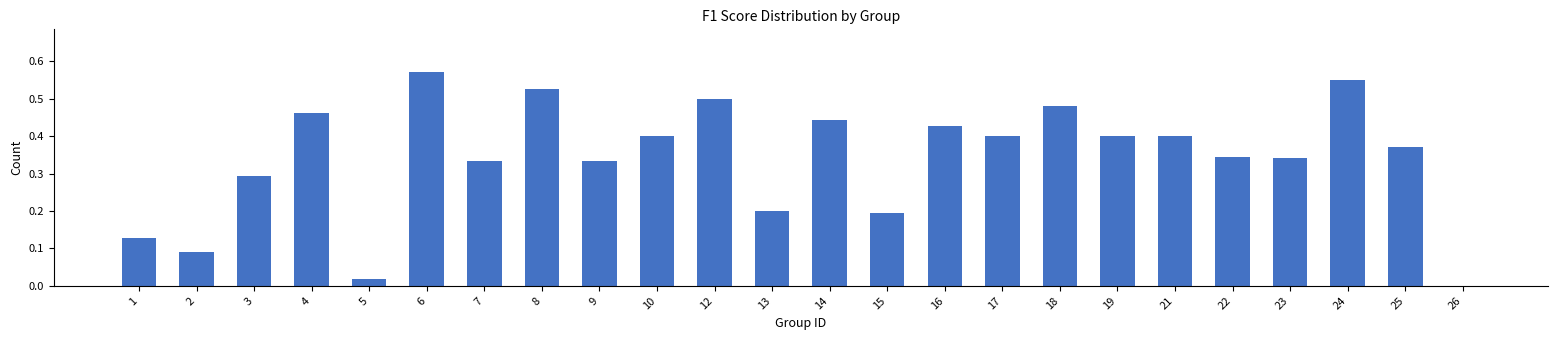

What is the sum of the values at 8 and 25?

0.9